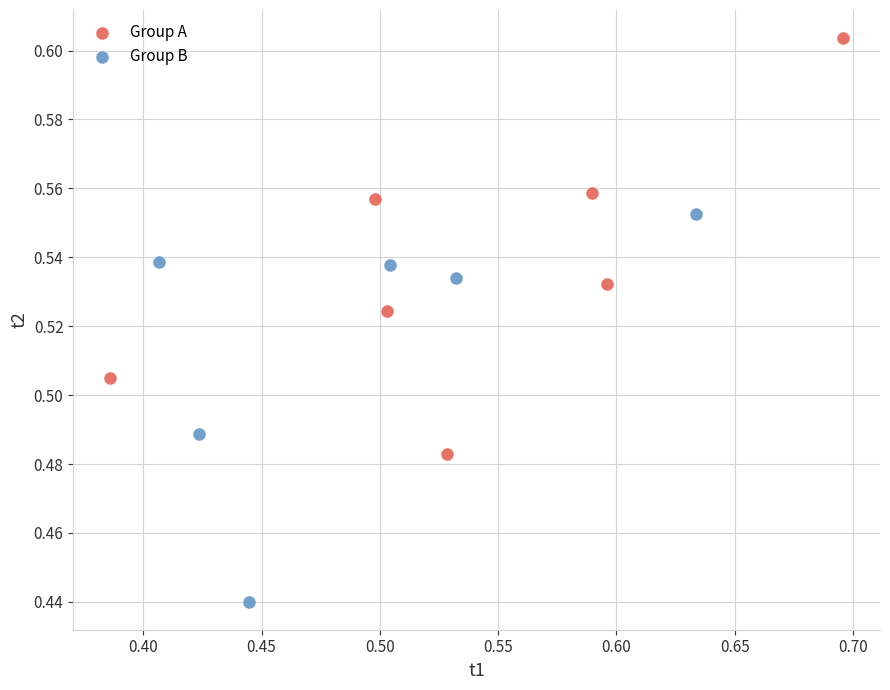

Which series has the widest spread of Y values?

Group A